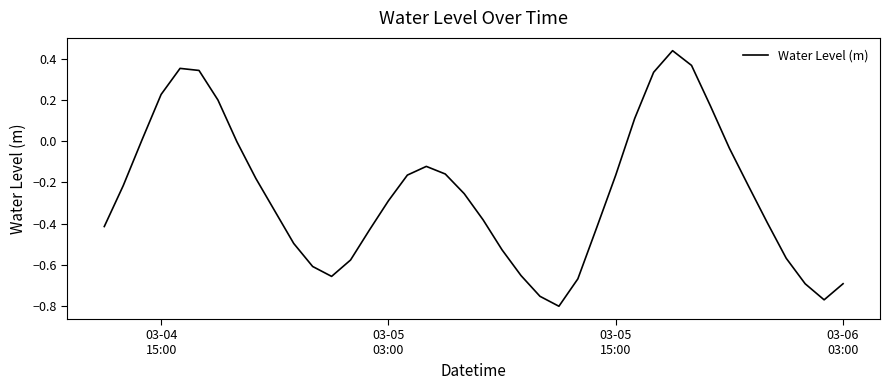

How many categories are shown in the chart?

40